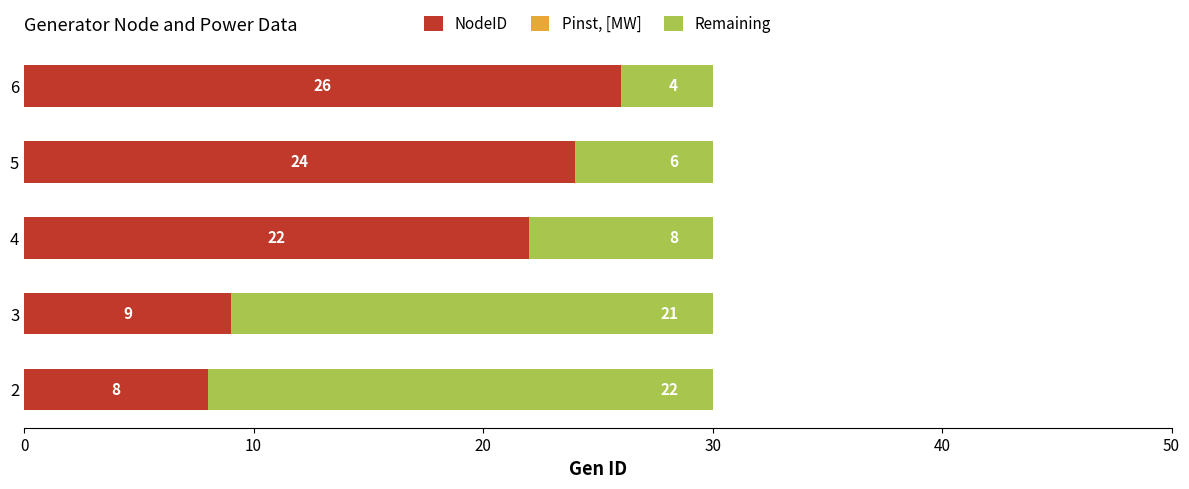

Count the number of categories in the chart.

5